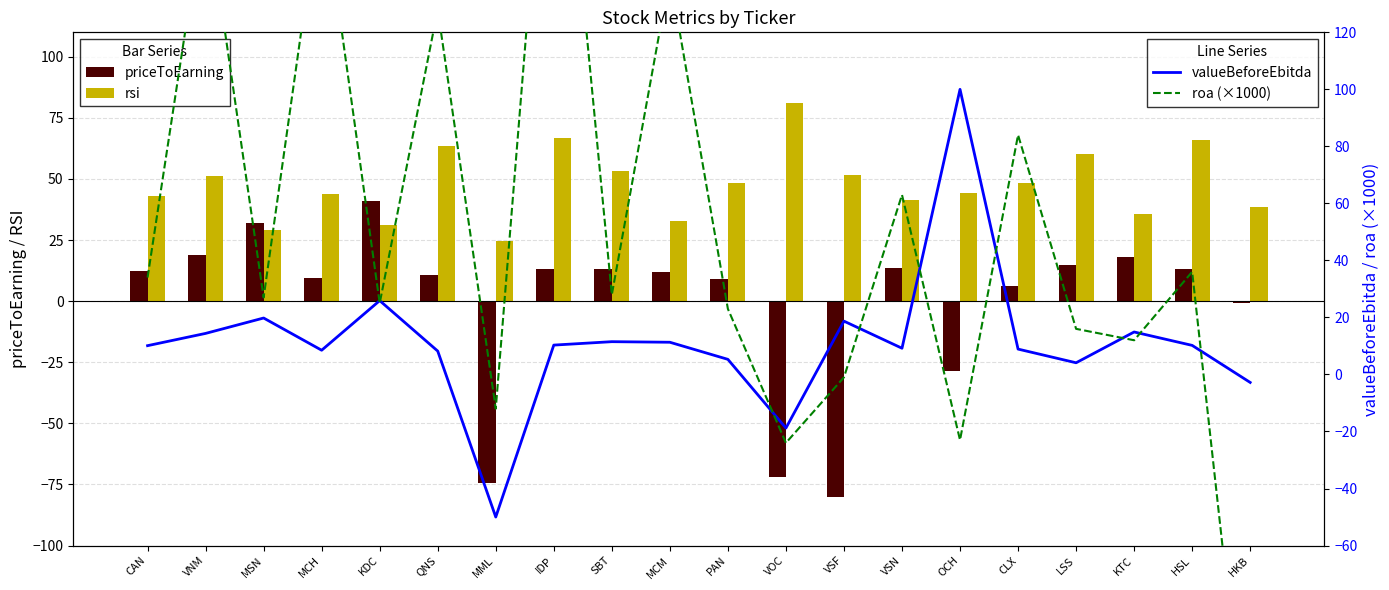

Reading left to right, what are all the values shown in this chart?

priceToEarning: 12.3	18.9	32.1	9.5	41.0	10.9	-74.5	13.2	13.3	11.8	9.2	-72.1	-80.0	13.5	-28.4	6.1	14.6	17.9	13.1	-0.6
rsi: 43.1	51.2	29.3	43.7	31.3	63.4	24.8	66.7	53.3	32.7	48.3	80.9	51.6	41.5	44.1	48.2	60.2	35.6	65.9	38.7
valueBeforeEbitda: 10.1	14.4	19.8	8.5	25.9	8.2	-50.0	10.3	11.5	11.3	5.3	-18.8	18.7	9.2	100.0	8.9	4.1	14.9	10.2	-2.8
roa (×1000): 34.0	167.0	27.0	171.0	25.0	128.0	-12.0	239.0	28.0	140.0	23.0	-24.0	-1.0	63.0	-23.0	84.0	16.0	12.0	36.0	-148.0